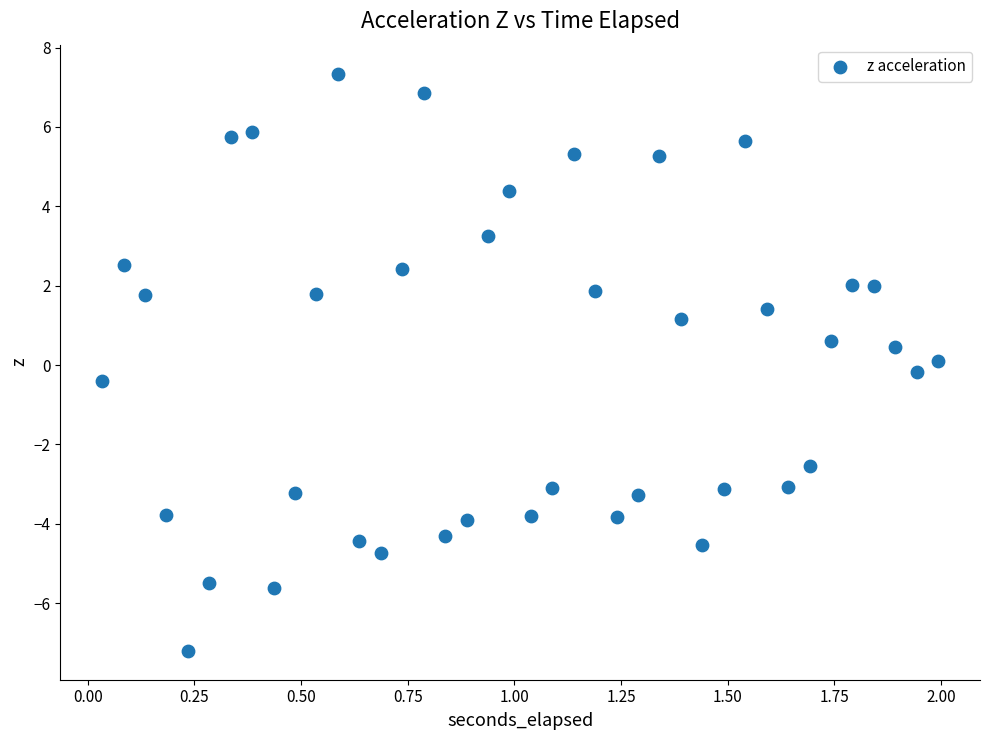

What is the range of X values (max minus min)?

2.0